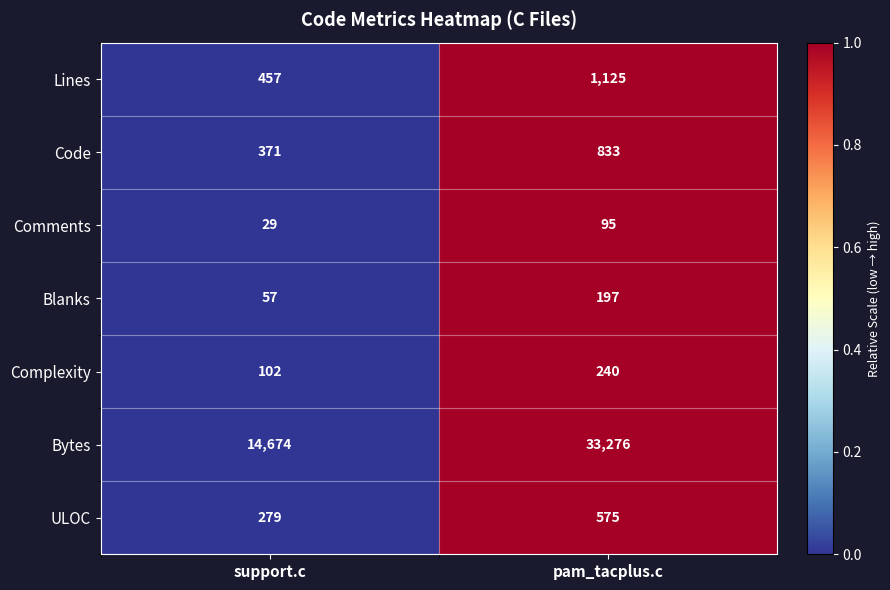

Rank the series at pam_tacplus.c from lowest to highest value.

Comments, Blanks, Complexity, ULOC, Code, Lines, Bytes